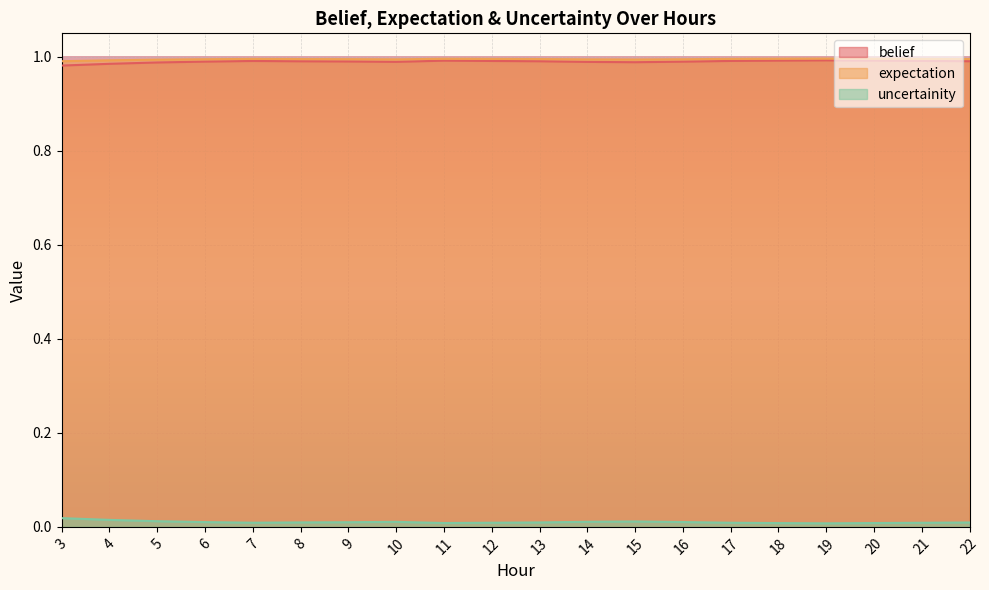

At how many categories does at least one series exceed 0?

20